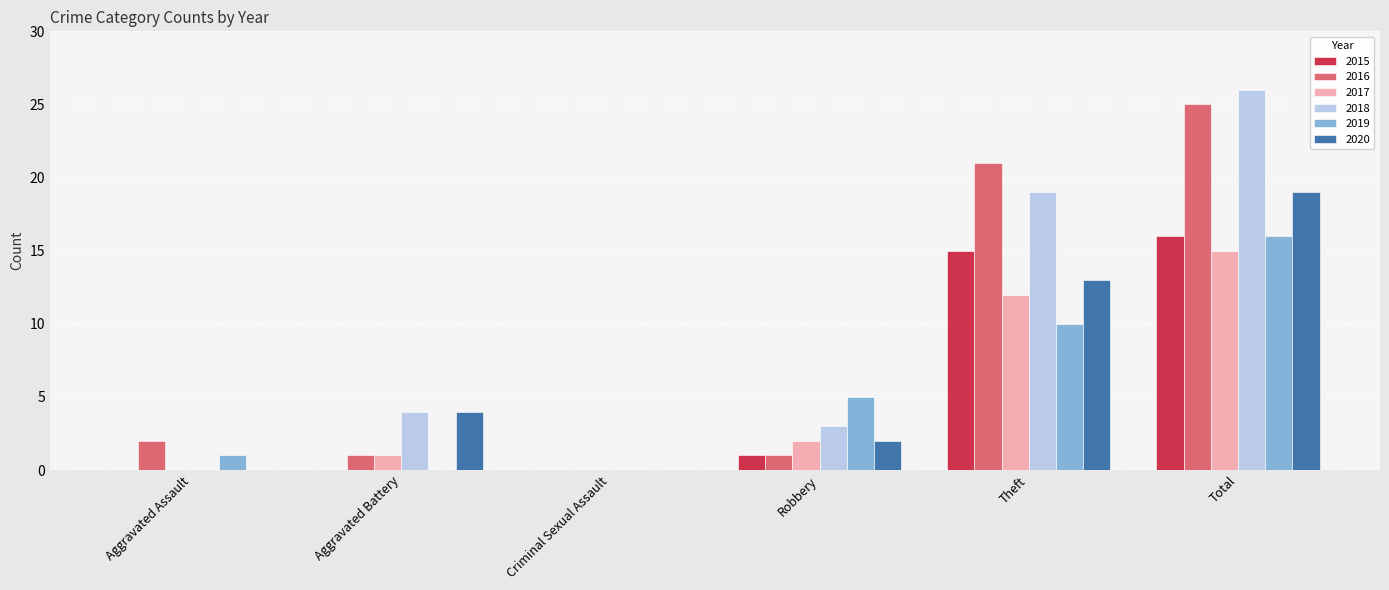

How many categories are shown in the chart?

6